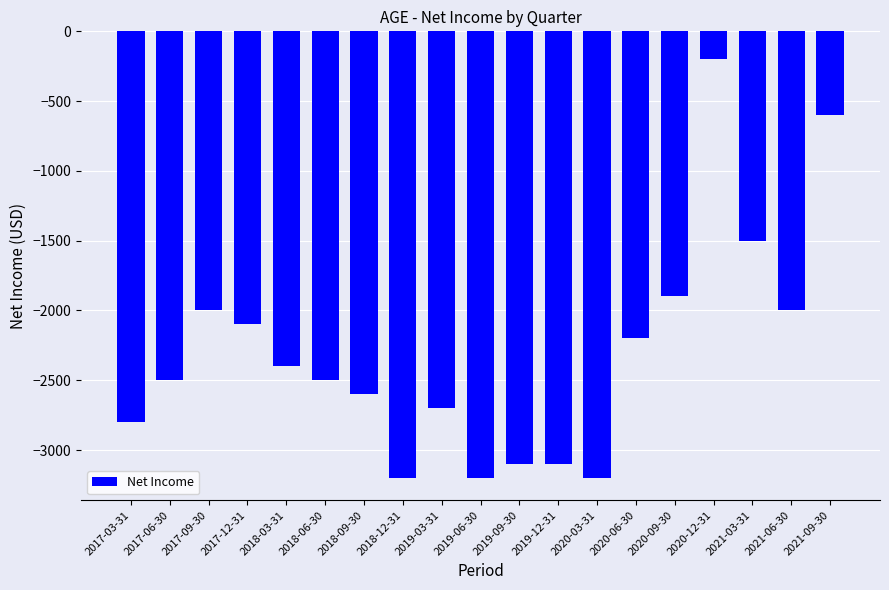

What position from the left is 2018-06-30?

6